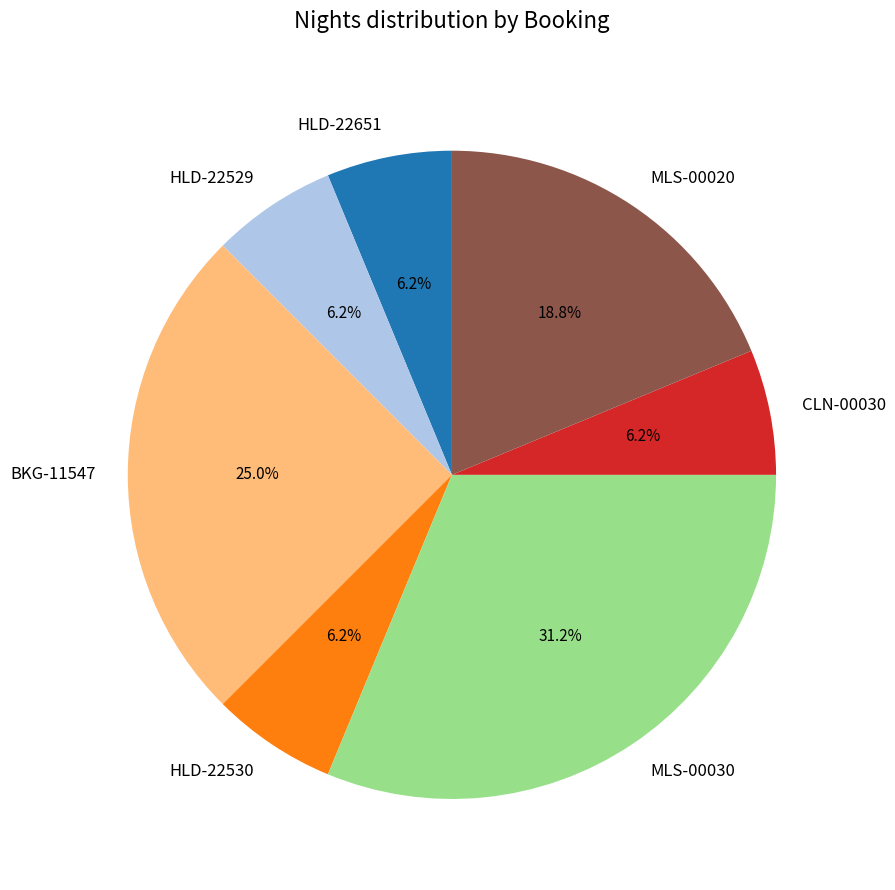

Which slice is the largest?

MLS-00030